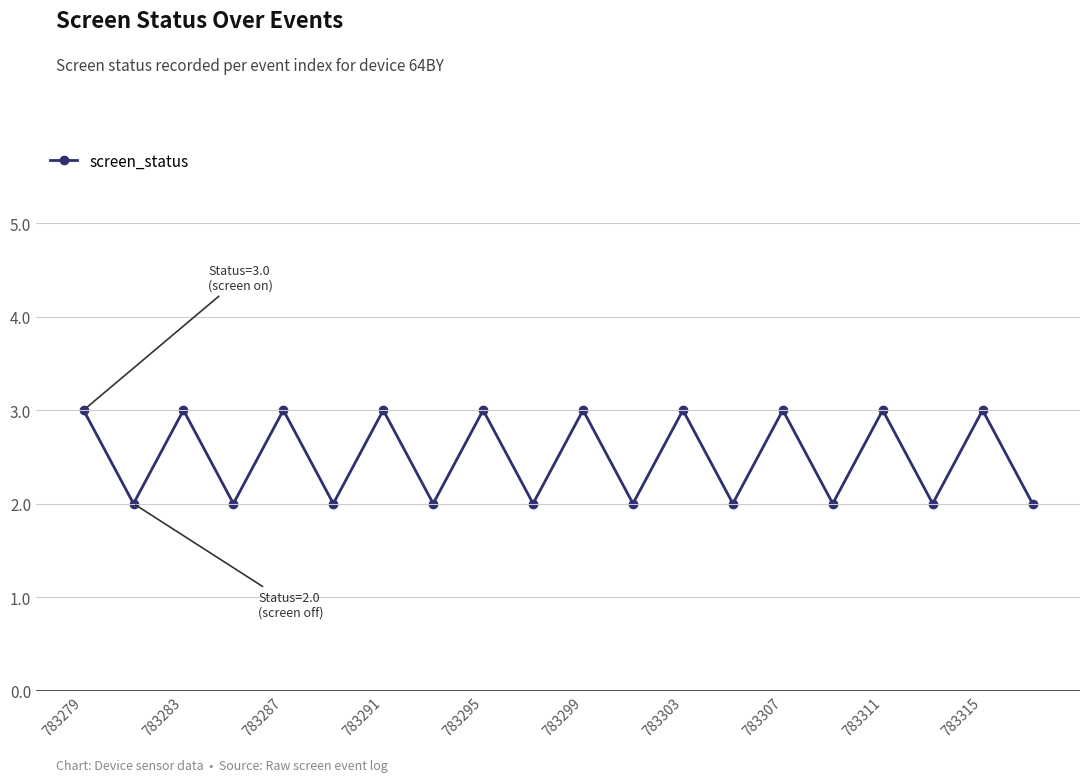

What is the value of the 4th point from the left?

2